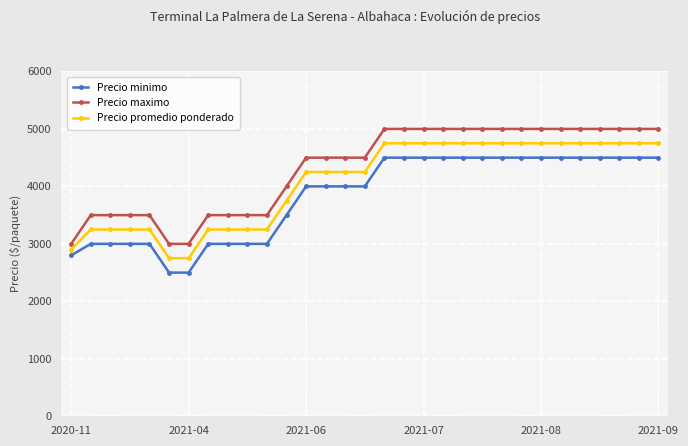

What are all the series names shown in the legend?

Precio minimo, Precio maximo, Precio promedio ponderado